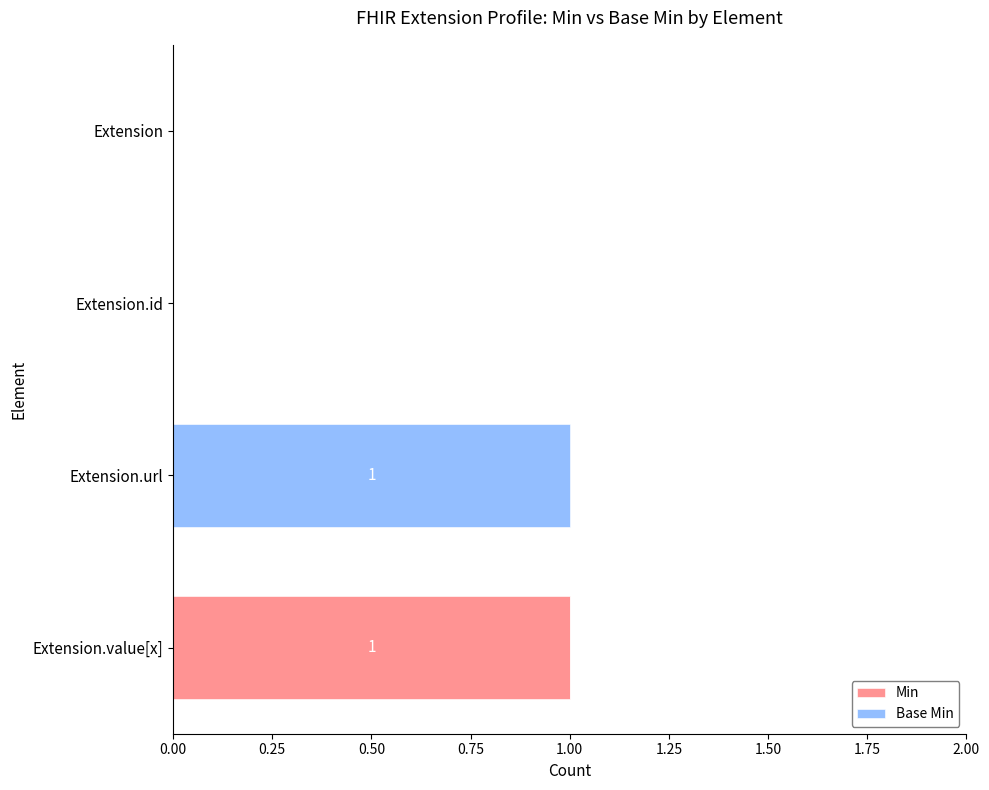

Is it true that Min equals 1 at Extension.value[x]?

True